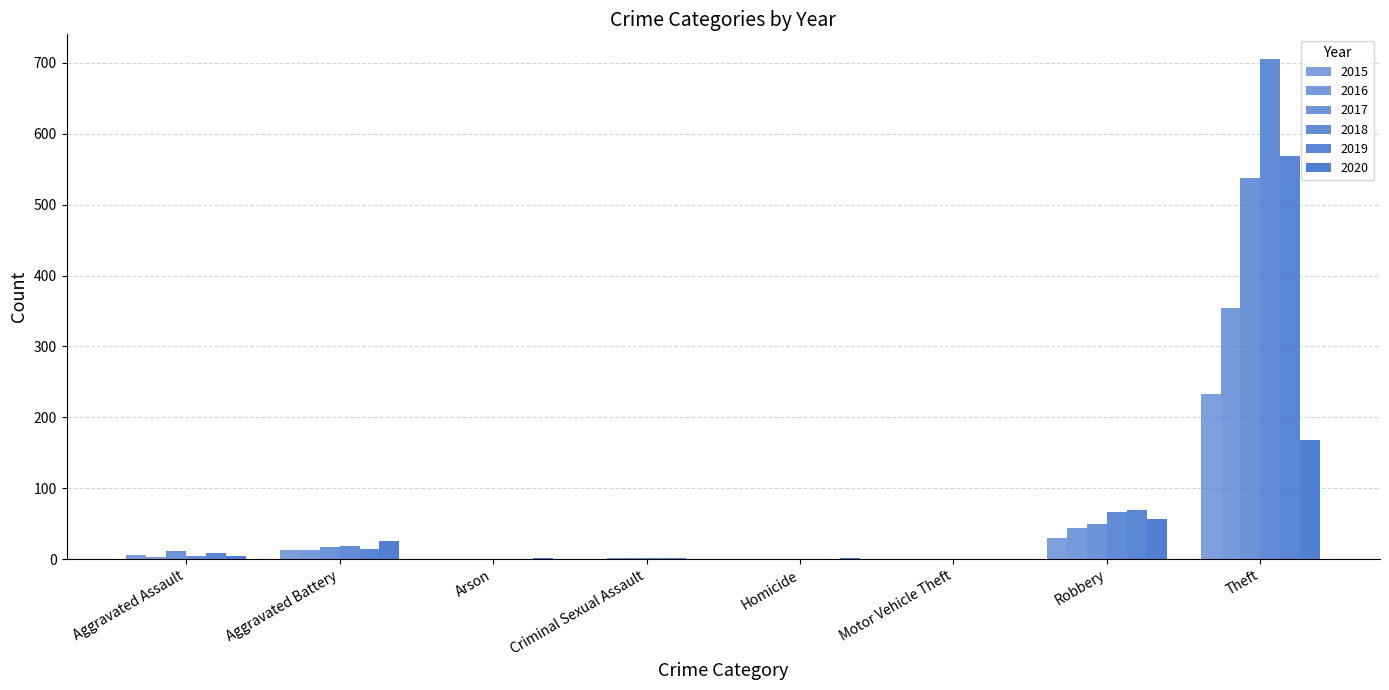

How many groups of bars are there?

8